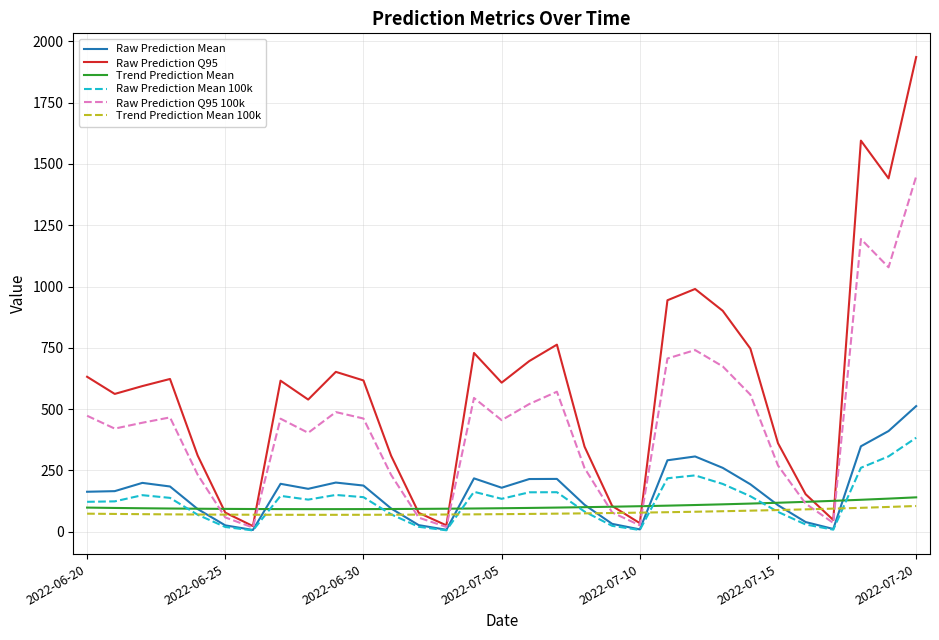

What is the lowest value of the Trend Prediction Mean 100k series?

69.0